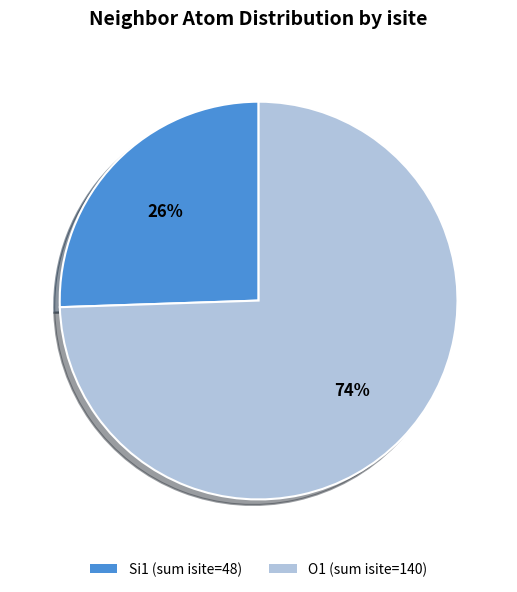

To the nearest percent, what is the average slice percentage?

50%